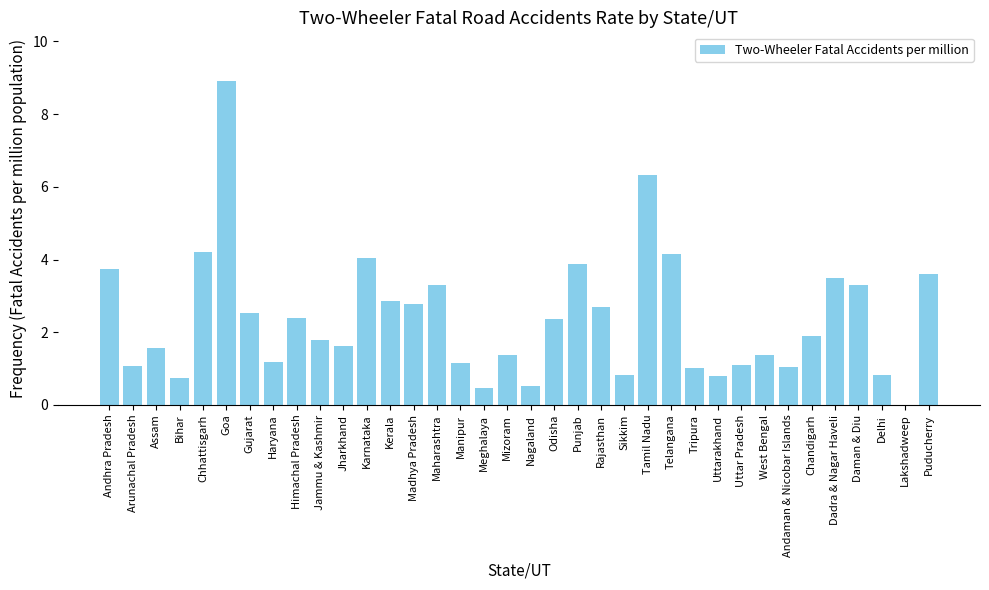

What is the sum of the values at Andhra Pradesh and Uttarakhand?

4.5